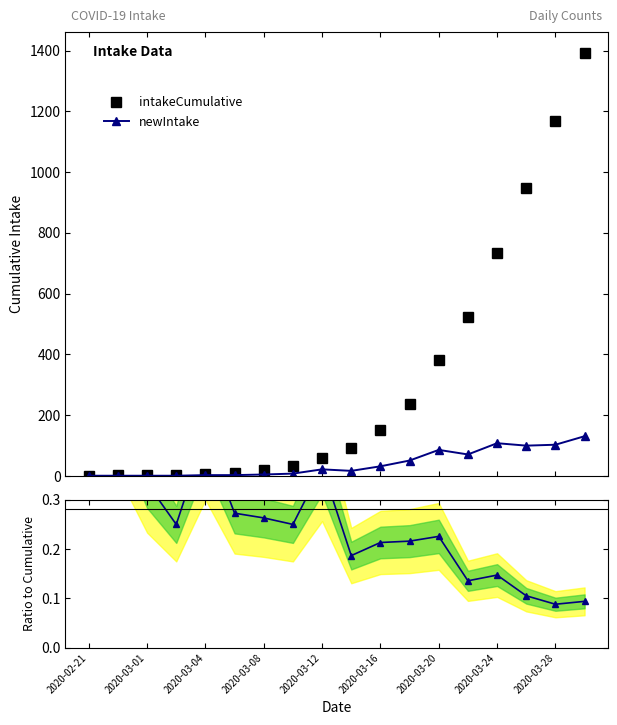

Which series has the largest total across all categories?

intakeCumulative